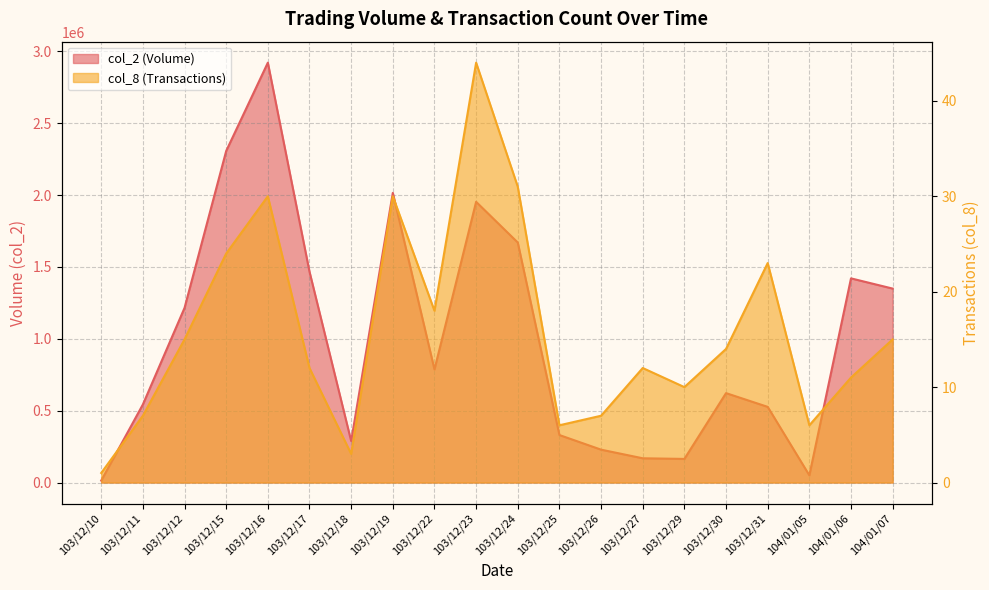

List the series in order of their overall mean, lowest first.

col_8, col_2